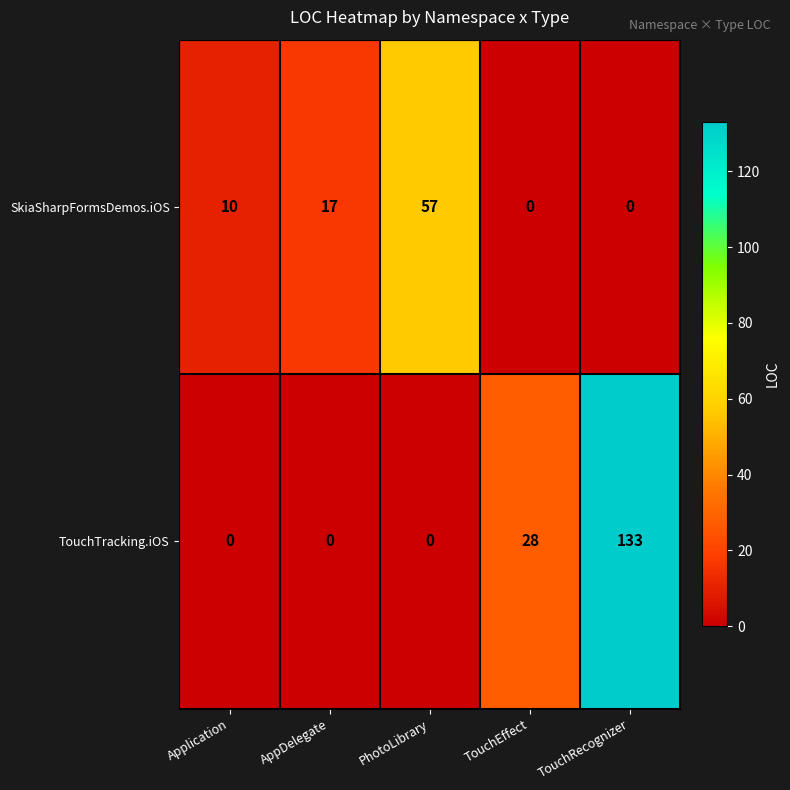

What is the difference between the highest and lowest values at PhotoLibrary?

57